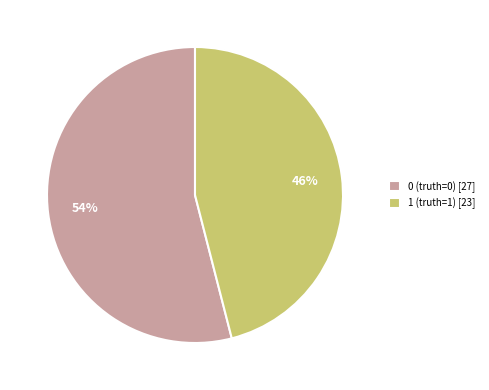

Is the sum of 1 (truth=1) [23] and 0 (truth=0) [27] greater than half?

Yes